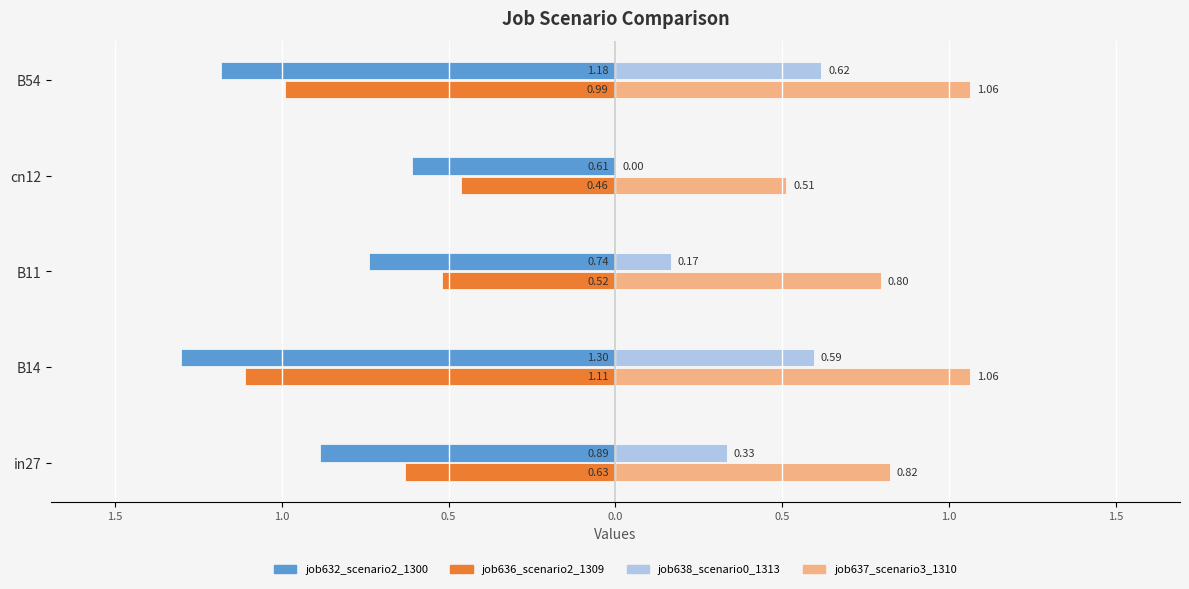

What are all the series names shown in the legend?

job632_scenario2_1300, job636_scenario2_1309, job638_scenario0_1313, job637_scenario3_1310